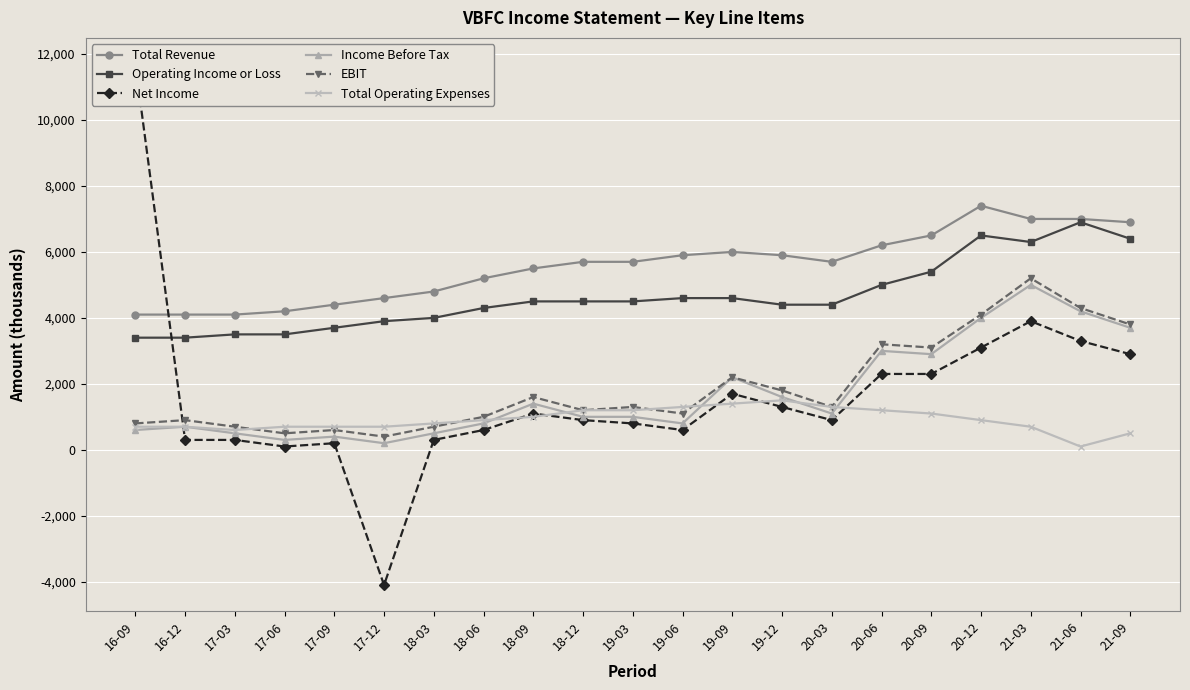

Which category has the lowest value across all series?

17-12